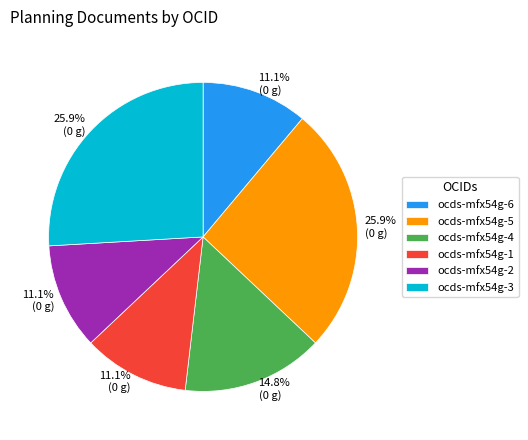

Which has a higher value, ocds-mfx54g-4 or ocds-mfx54g-5?

ocds-mfx54g-5